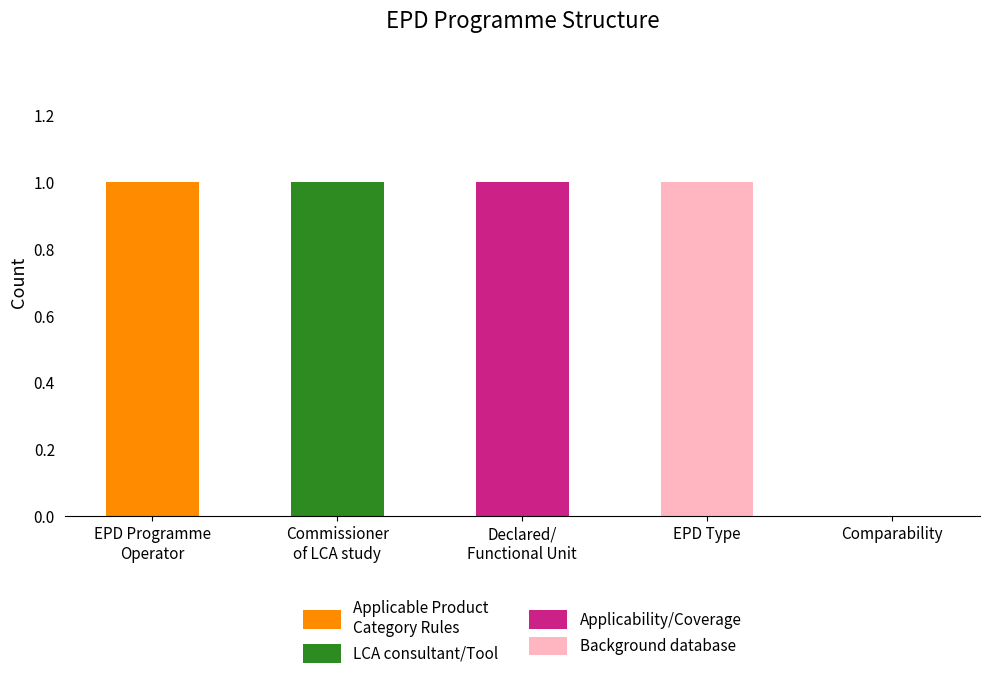

What is the total value across all series at Declared/
Functional Unit?

1